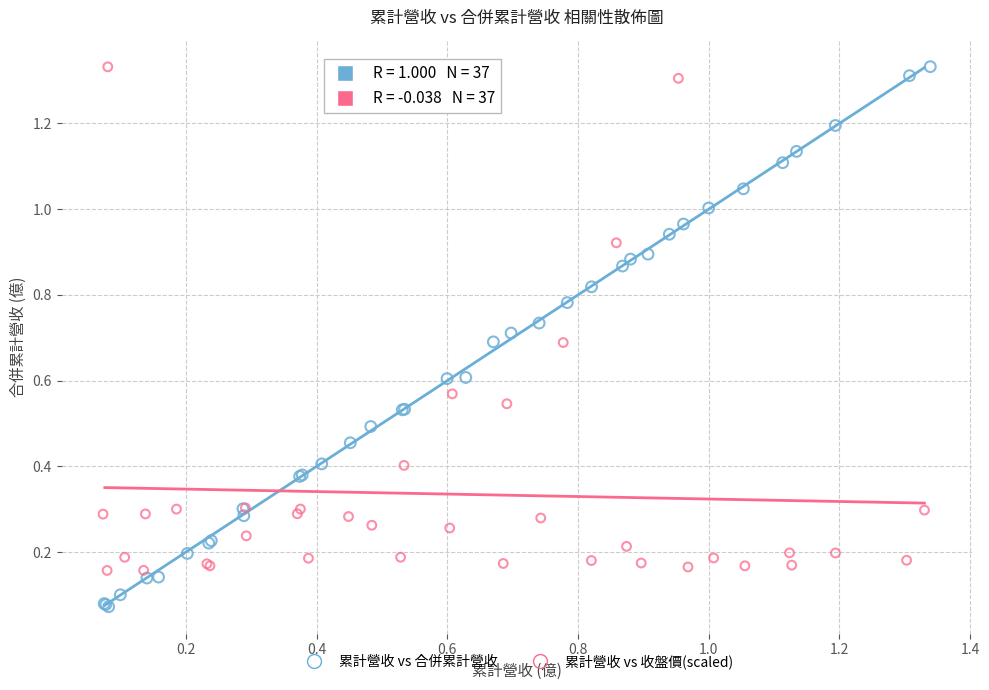

Which series reaches the minimum Y coordinate?

累計營收 vs 合併累計營收